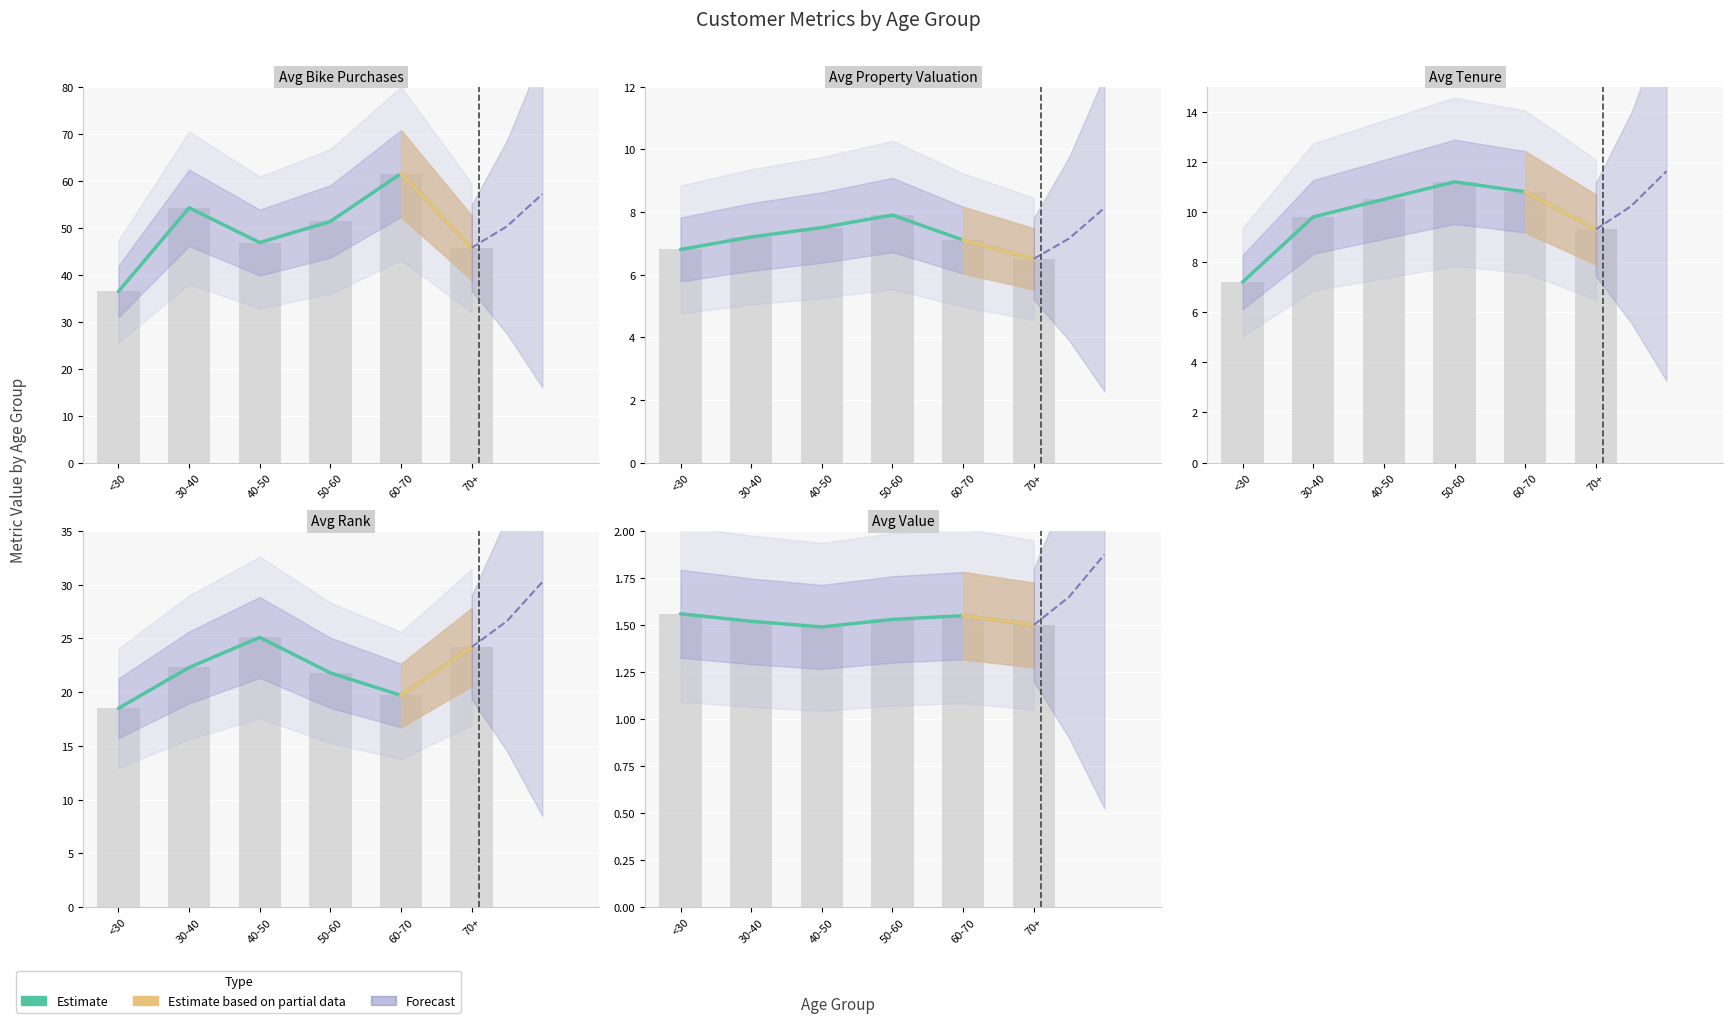

Reading left to right, list all the values displayed in this chart.

Avg Bike Purchases: 36.4	54.2	46.8	51.3	61.5	45.7
Avg Property Valuation: 6.8	7.2	7.5	7.9	7.1	6.5
Avg Tenure: 7.2	9.8	10.5	11.2	10.8	9.3
Avg Rank: 18.5	22.3	25.1	21.8	19.7	24.2
Avg Value: 1.6	1.5	1.5	1.5	1.6	1.5